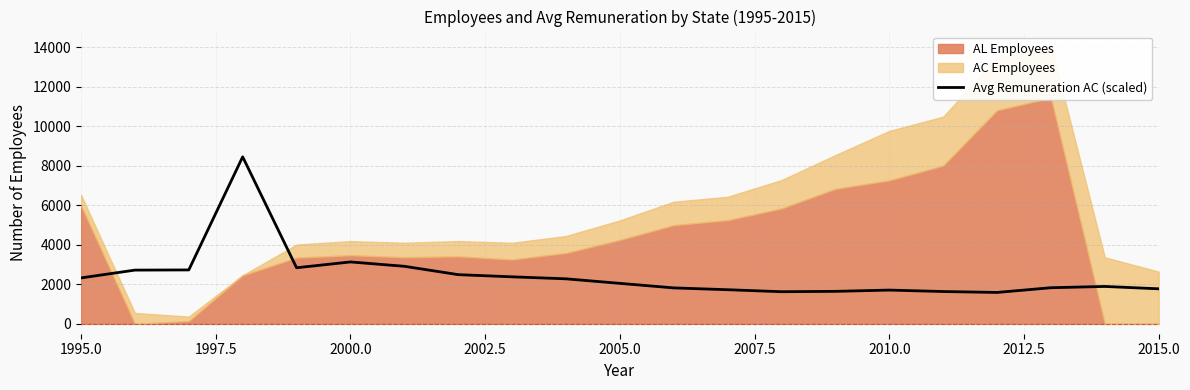

Is it true that Avg Remuneration AC (scaled) equals 1774.4 at 2015.0?

True